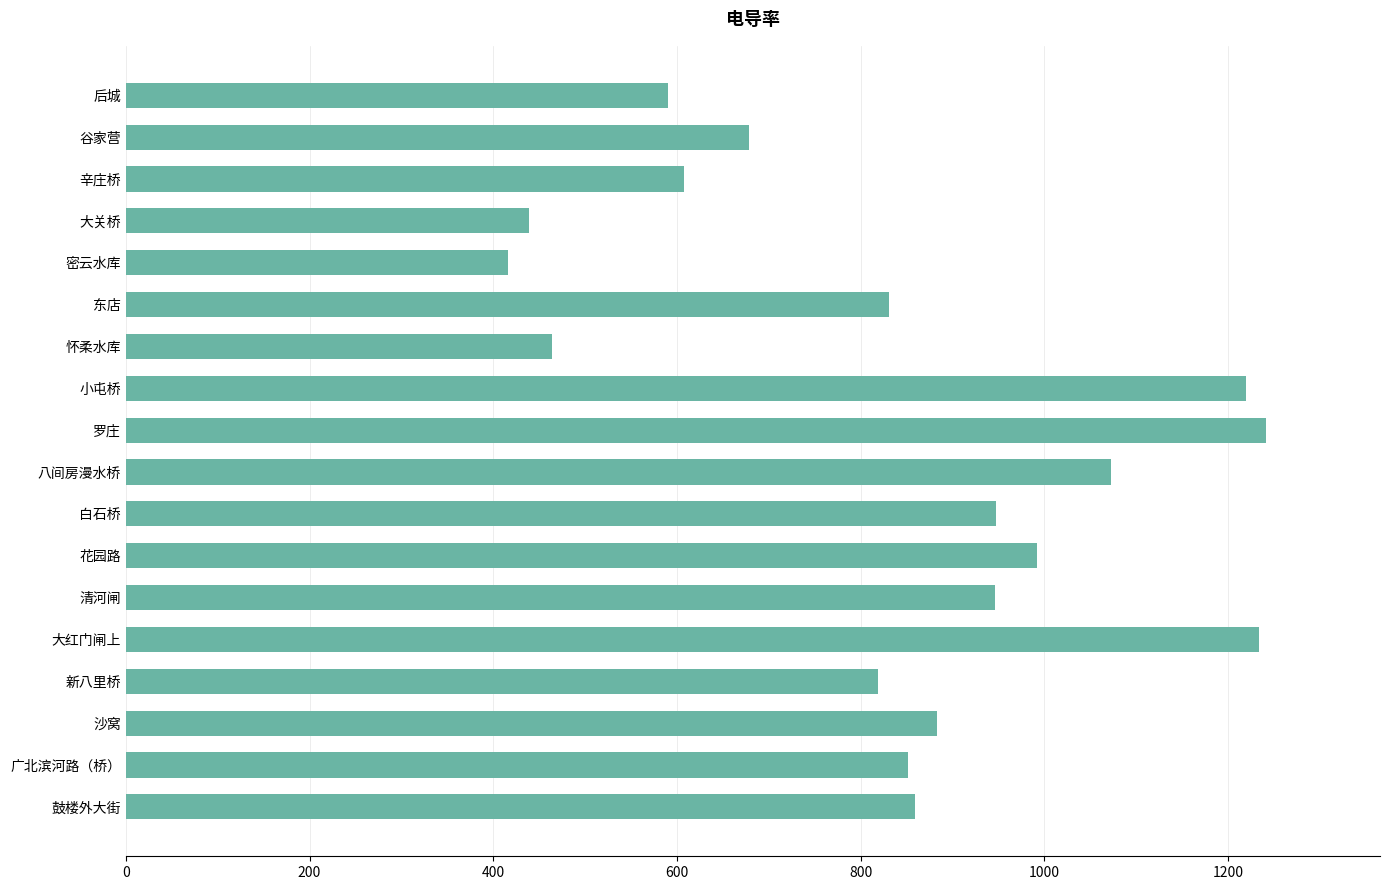

Count the number of categories in the chart.

18